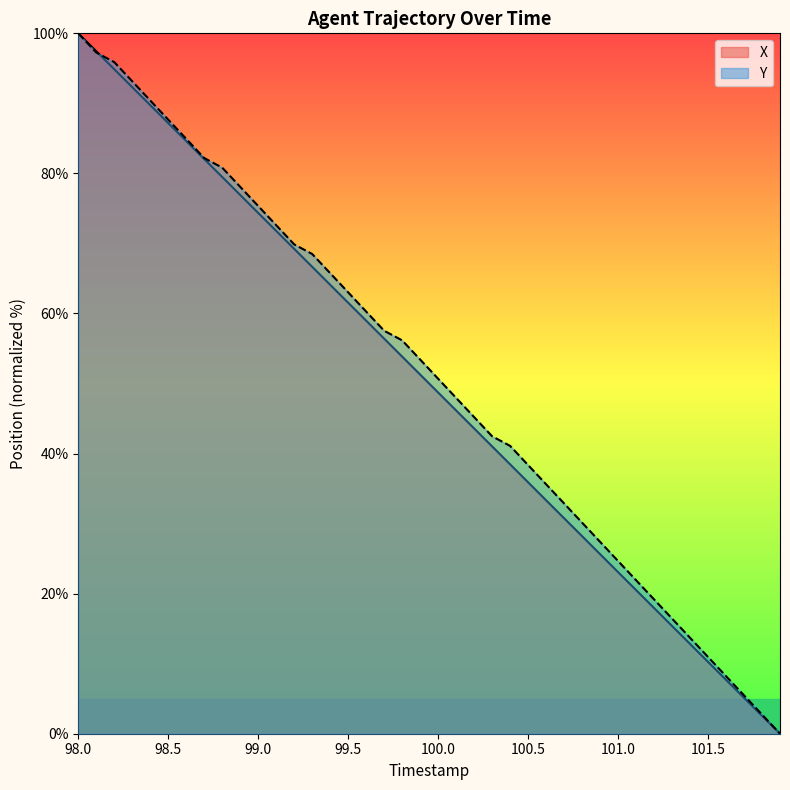

How many data points in X are less than 51?

20